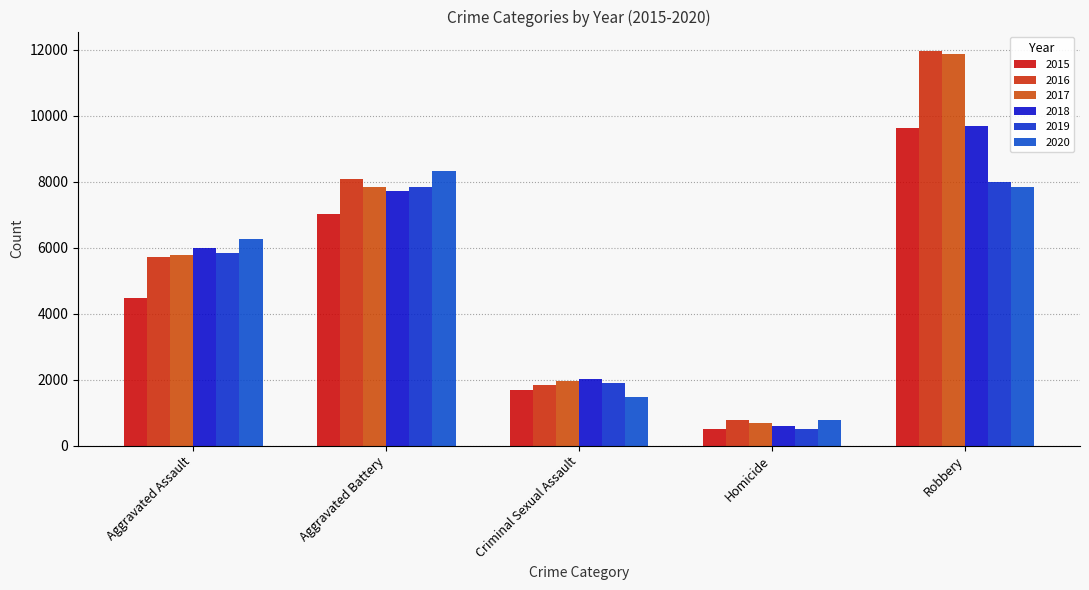

How many categories are shown in the chart?

5